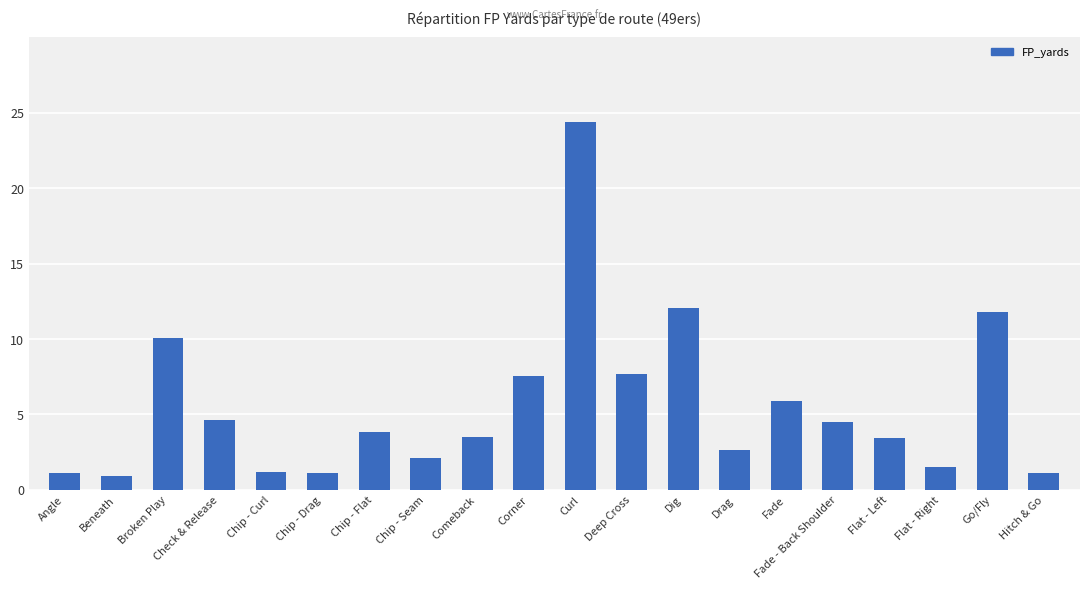

How many categories are shown in the chart?

20